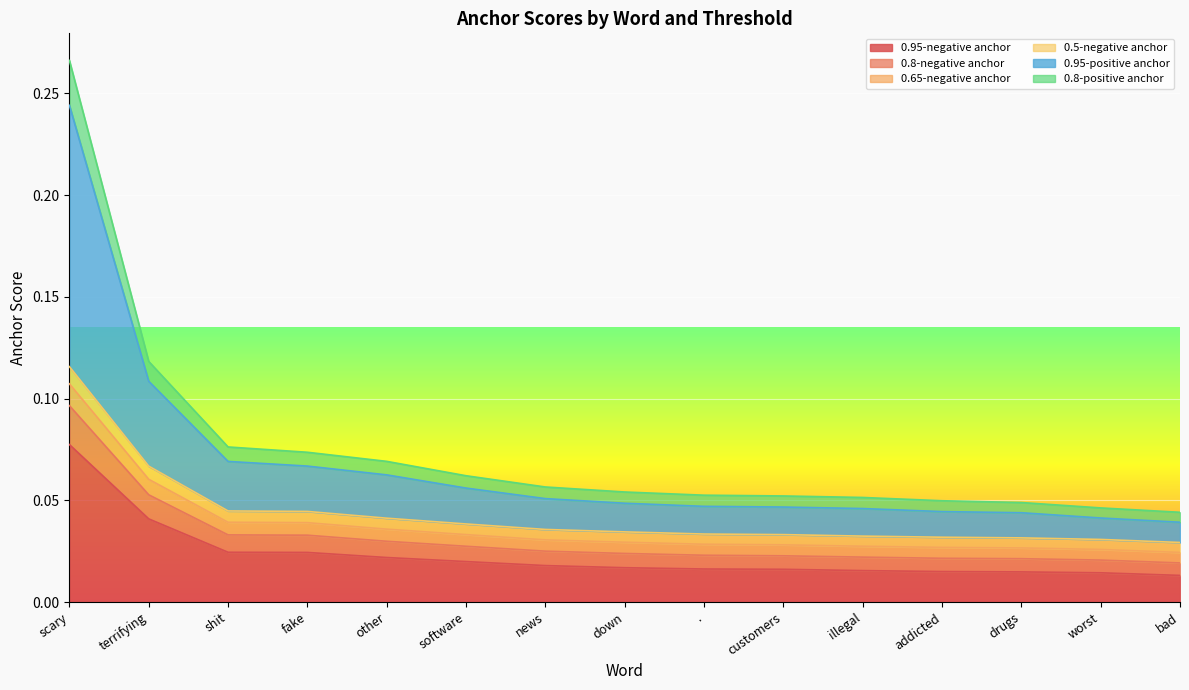

Between customers and addicted, which is larger?

customers